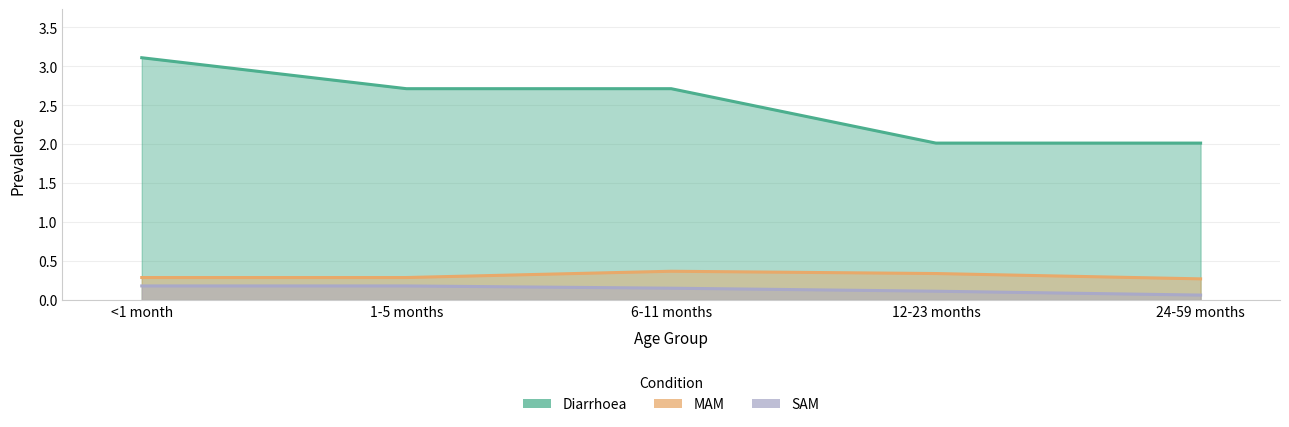

At which category is the sum across all series the highest?

<1 month